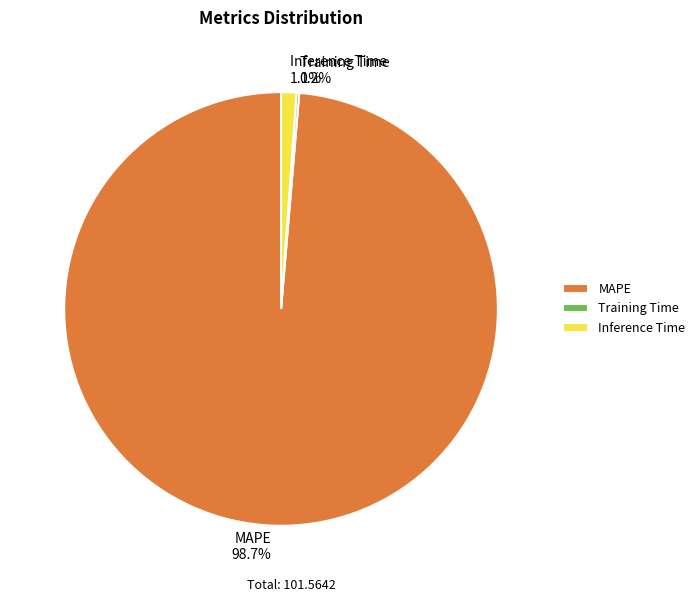

To the nearest percent, what is the difference between the largest and smallest slice percentages?

98%